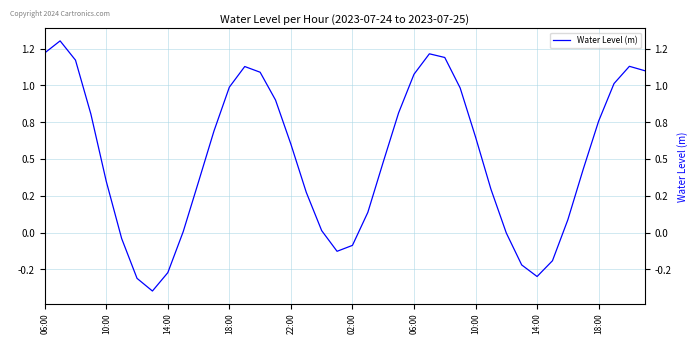

The chart shows a value of -0.1 at 02:00. True or false?

True